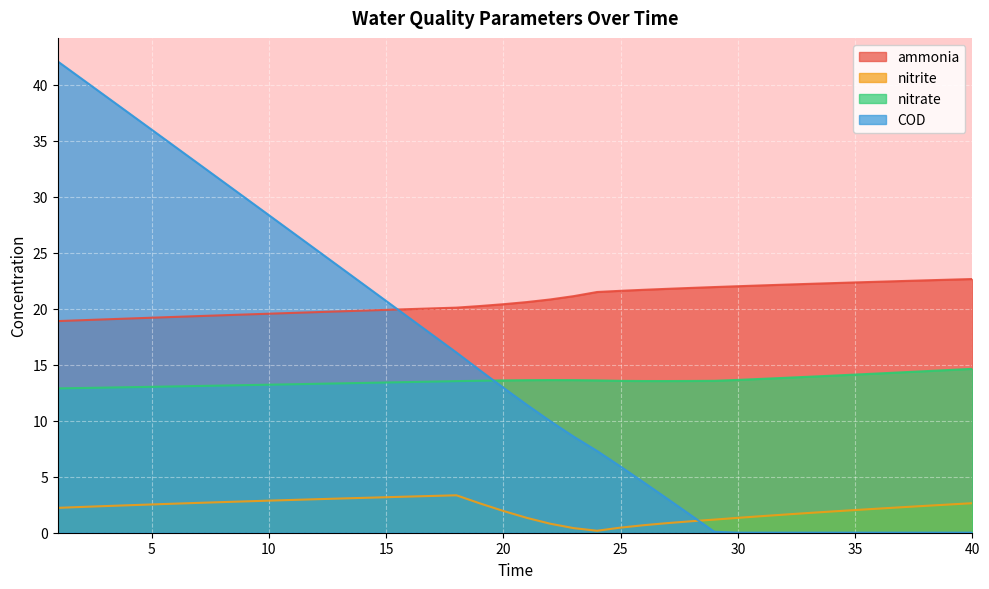

Reading right to left, what are all the values shown in this chart?

ammonia: 40=22.7	39=22.6	38=22.5	37=22.5	36=22.4	35=22.4	34=22.3	33=22.2	32=22.2	31=22.1	30=22.0	29=21.9	28=21.9	27=21.8	26=21.7	25=21.6	24=21.5	23=21.1	22=20.8	21=20.6	20=20.4	19=20.3	18=20.1	17=20.0	16=20.0	15=19.9	14=19.8	13=19.8	12=19.7	11=19.6	10=19.6	9=19.5	8=19.4	7=19.4	6=19.3	5=19.2	4=19.1	3=19.1	2=19.0	1=18.9
nitrite: 40=2.6	39=2.5	38=2.4	37=2.3	36=2.2	35=2.0	34=1.9	33=1.8	32=1.6	31=1.5	30=1.3	29=1.2	28=1.0	27=0.9	26=0.7	25=0.5	24=0.2	23=0.4	22=0.8	21=1.3	20=1.9	19=2.6	18=3.3	17=3.3	16=3.2	15=3.2	14=3.1	13=3.1	12=3.0	11=2.9	10=2.9	9=2.8	8=2.7	7=2.7	6=2.6	5=2.5	4=2.5	3=2.4	2=2.3	1=2.2
nitrate: 40=14.6	39=14.5	38=14.4	37=14.3	36=14.2	35=14.1	34=14.0	33=13.9	32=13.8	31=13.7	30=13.7	29=13.6	28=13.6	27=13.6	26=13.6	25=13.6	24=13.6	23=13.6	22=13.6	21=13.6	20=13.6	19=13.6	18=13.5	17=13.5	16=13.5	15=13.4	14=13.4	13=13.3	12=13.3	11=13.3	10=13.2	9=13.2	8=13.1	7=13.1	6=13.1	5=13.0	4=13.0	3=13.0	2=12.9	1=12.9
COD: 40=0.0	39=0.0	38=0.0	37=0.0	36=0.0	35=0.0	34=0.0	33=0.0	32=0.0	31=0.0	30=0.0	29=0.1	28=1.6	27=3.0	26=4.5	25=5.9	24=7.3	23=8.6	22=10.0	21=11.4	20=13.0	19=14.5	18=16.1	17=17.6	16=19.2	15=20.7	14=22.2	13=23.8	12=25.3	11=26.8	10=28.4	9=29.9	8=31.4	7=33.0	6=34.5	5=36.0	4=37.5	3=39.1	2=40.6	1=42.1